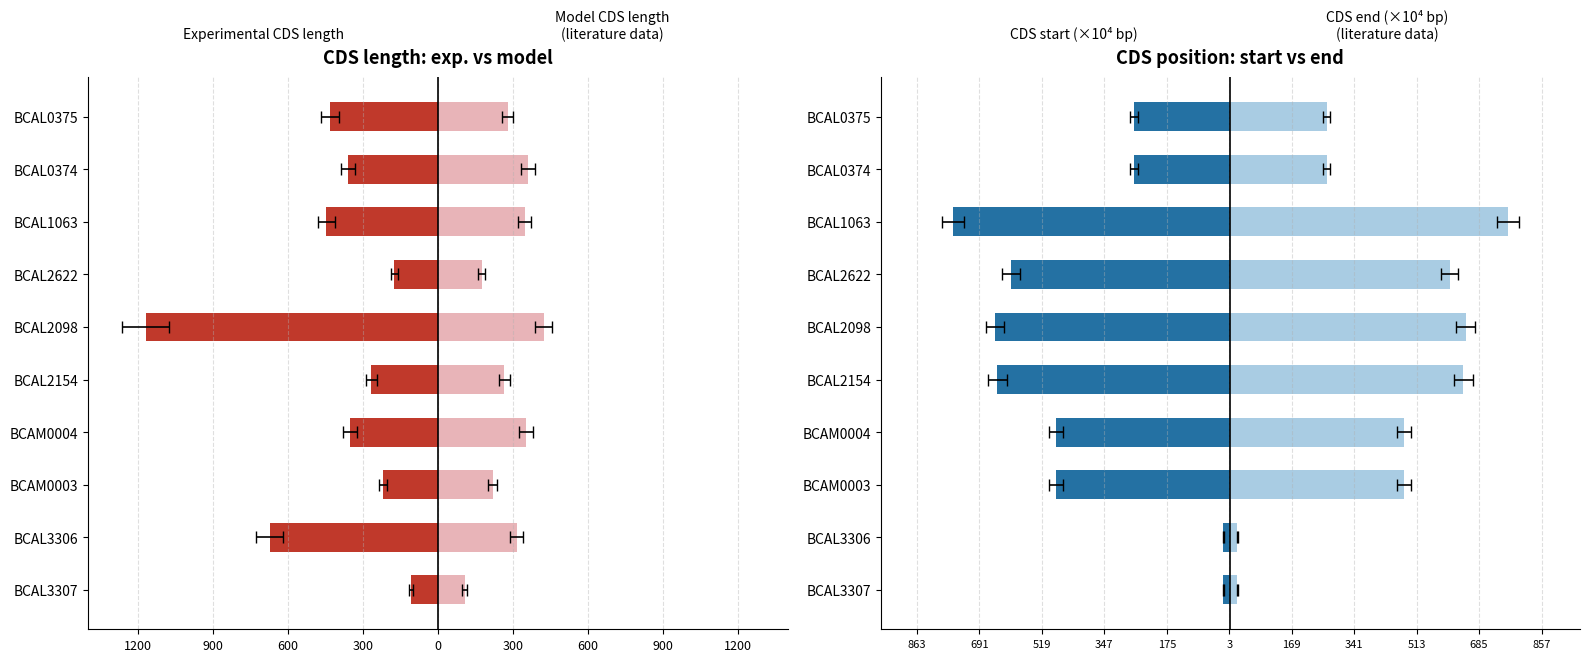

At BCAL2622, list the series in order from smallest to largest.

CDS start, Experimental CDS length, Model CDS length, CDS end (model)